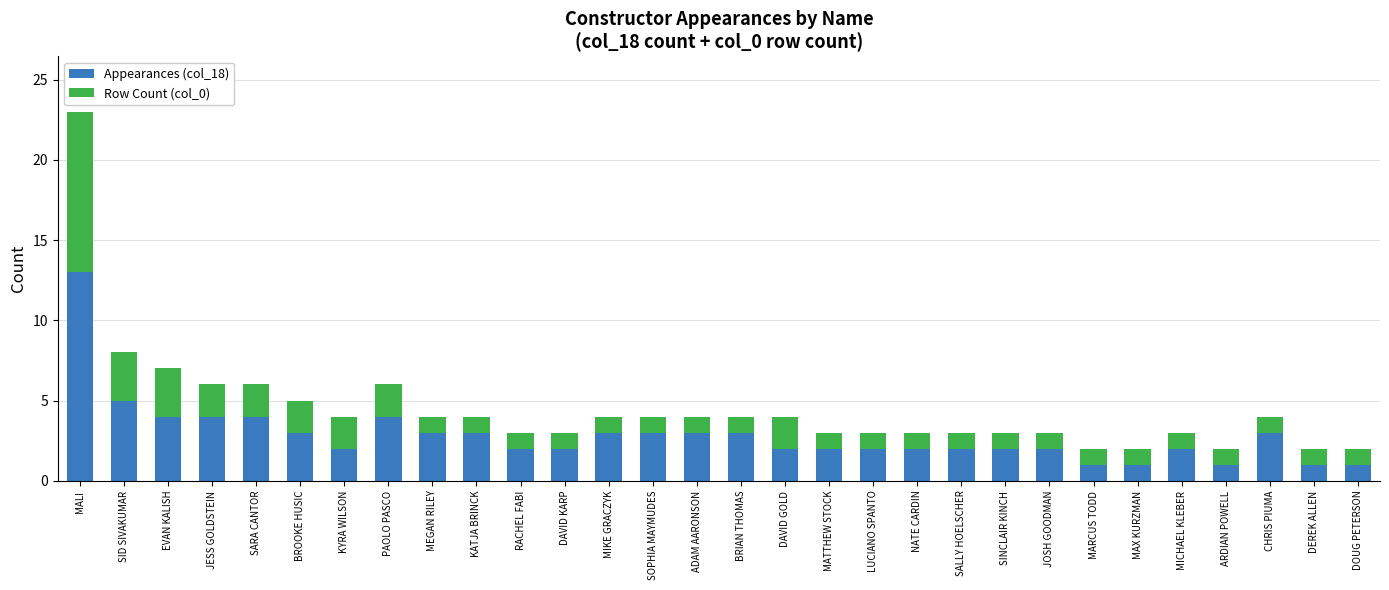

Where is Appearances (col_18) nearest to the value 7?

SID SIVAKUMAR